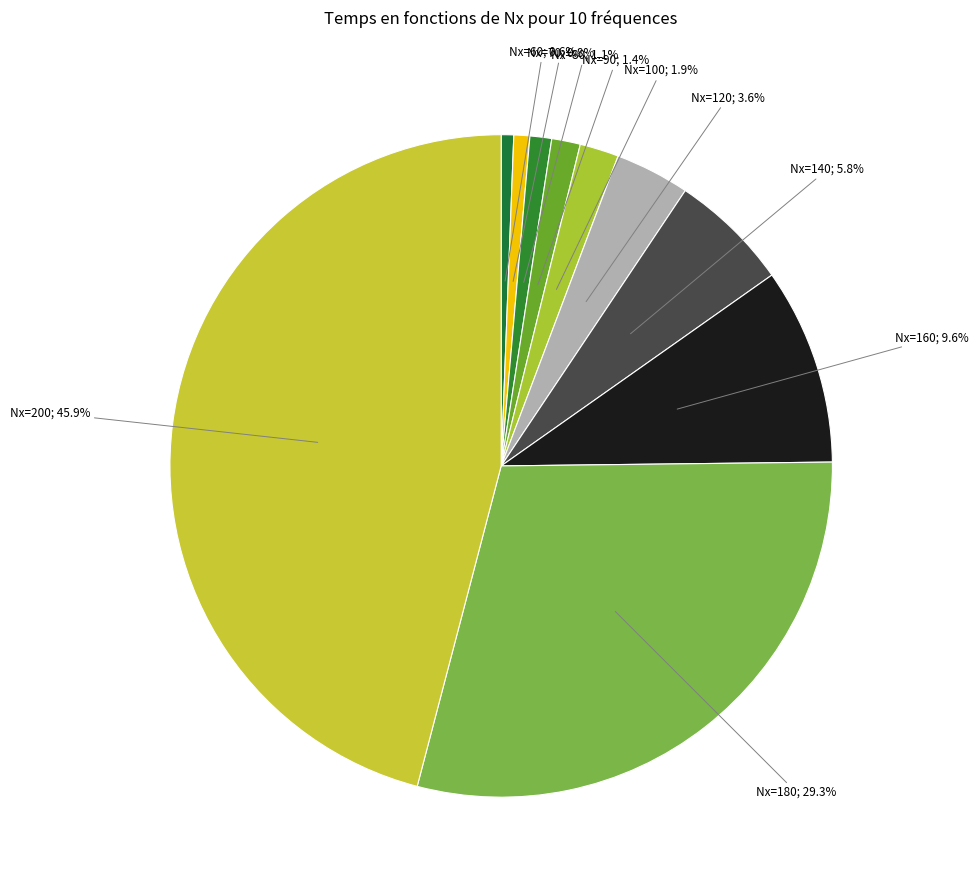

How many slices are in this pie chart?

10